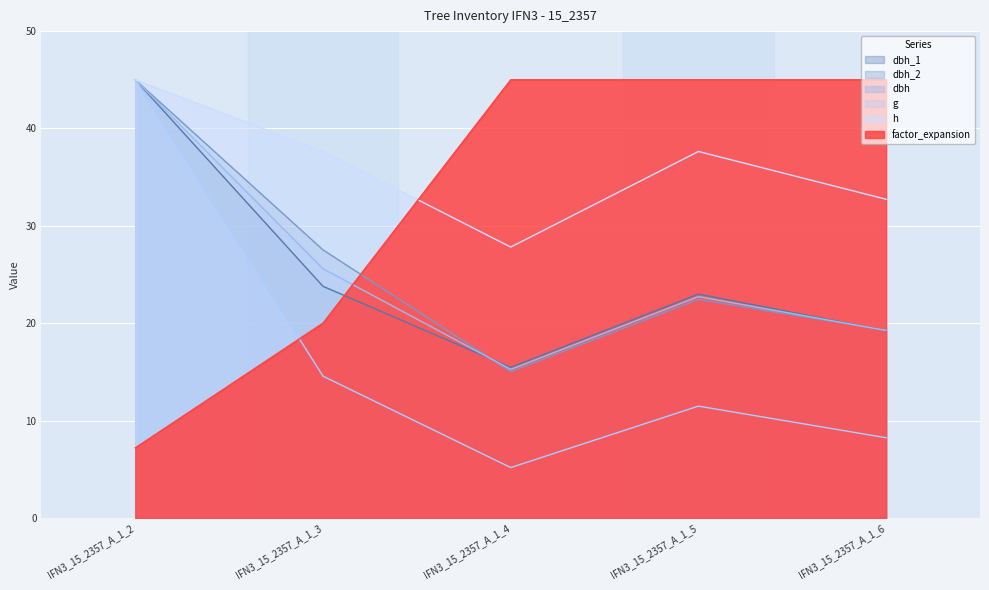

True or false: g and dbh intersect in this chart.

False